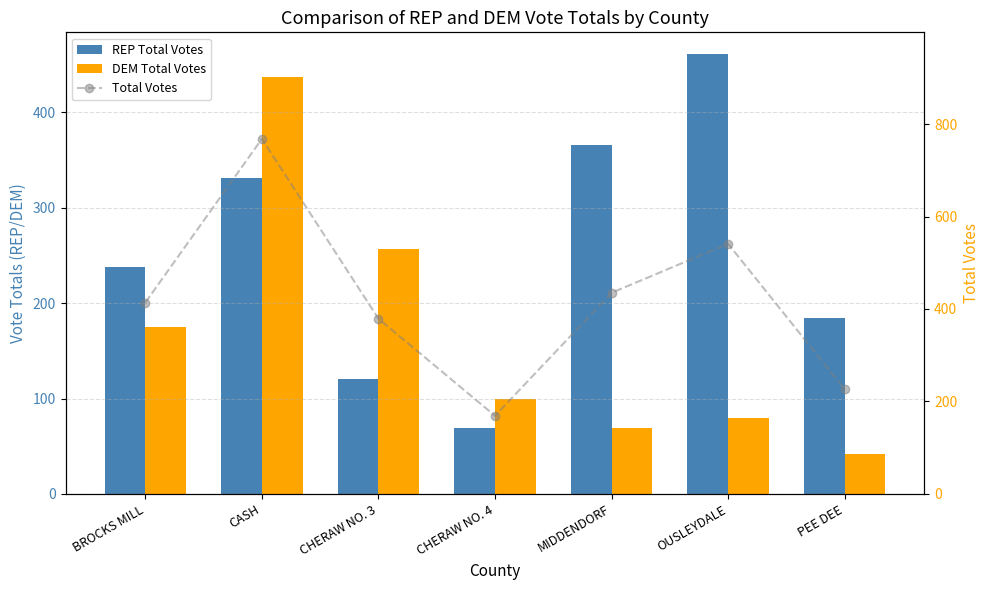

List the labels in order of Total Votes value, smallest first.

CHERAW NO. 4, PEE DEE, CHERAW NO. 3, BROCKS MILL, MIDDENDORF, OUSLEYDALE, CASH